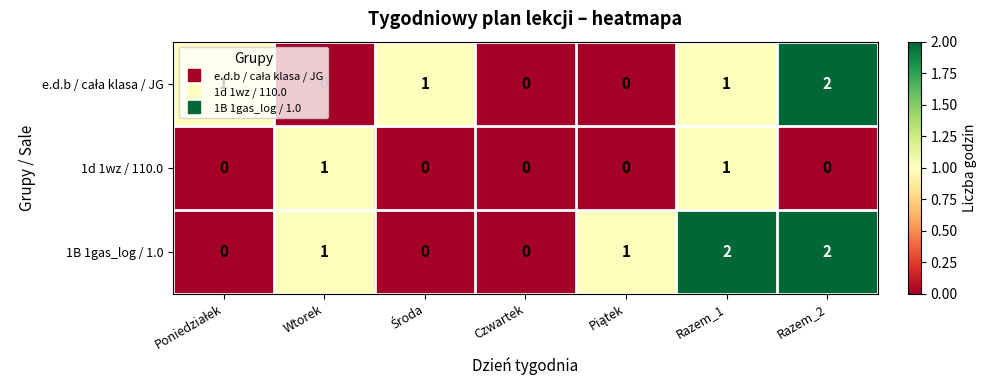

How many series are shown in this chart?

3